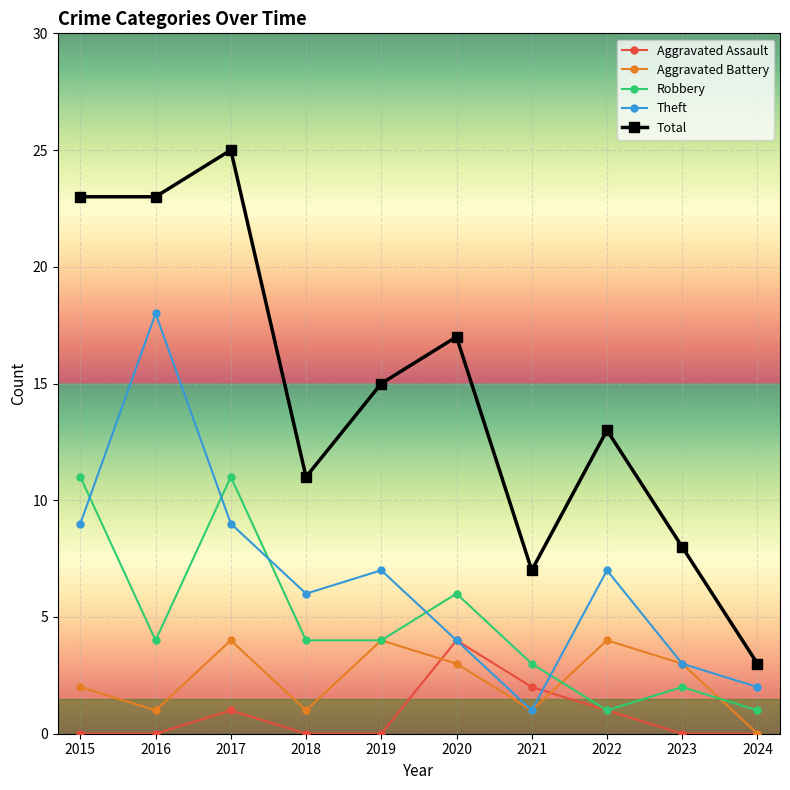

Is this an area chart (filled region under the line)?

No